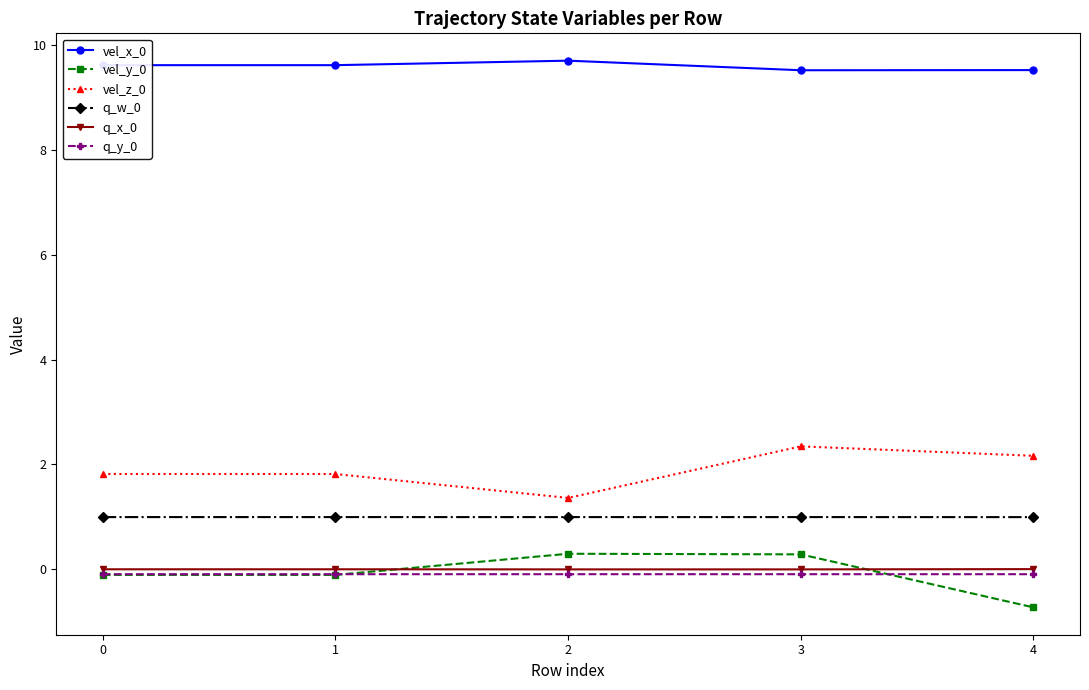

True or false: q_y_0 and vel_x_0 intersect in this chart.

False